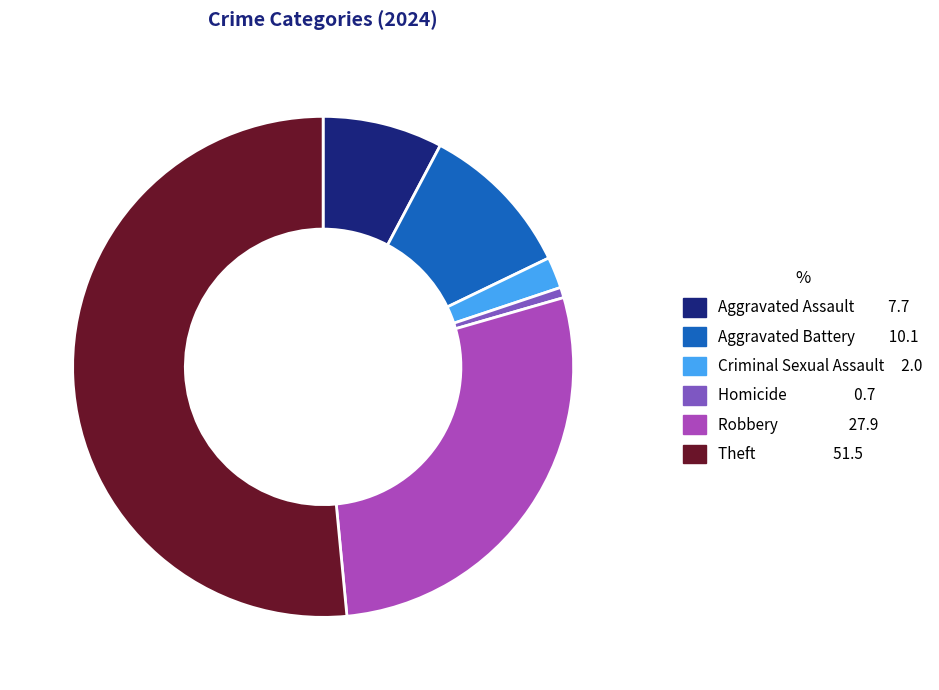

Is there any slice that represents more than half of the pie?

Yes